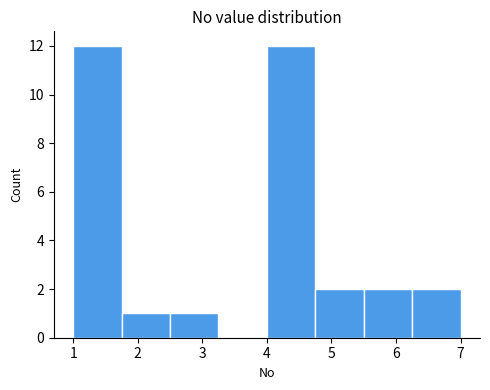

How tall is the bar that spans 4.00 to 4.75 on the x-axis? Neither the bar edges nor the heights are printed on the chart, so give them approximately, as read against the axes.

12